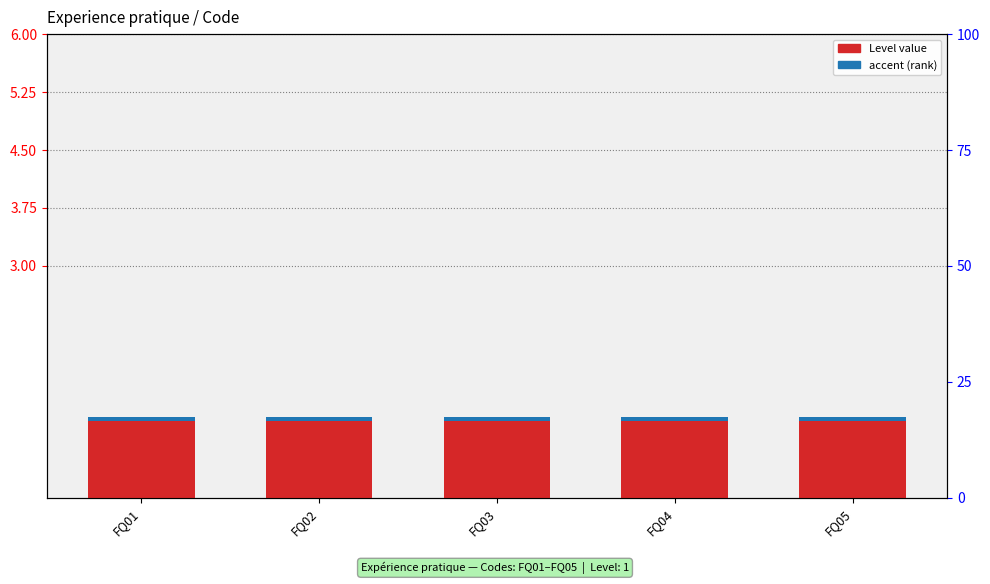

Which series has the largest range (max minus min)?

Level